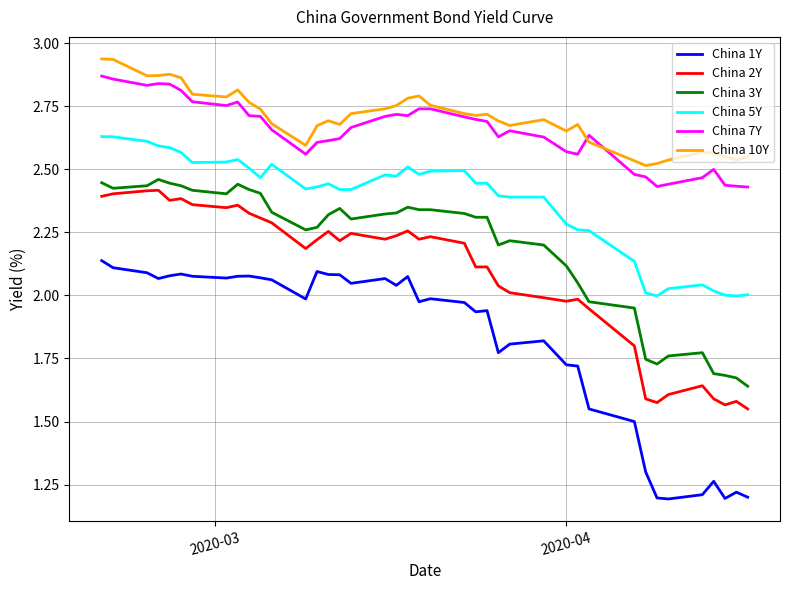

How many lines are shown in the chart?

6